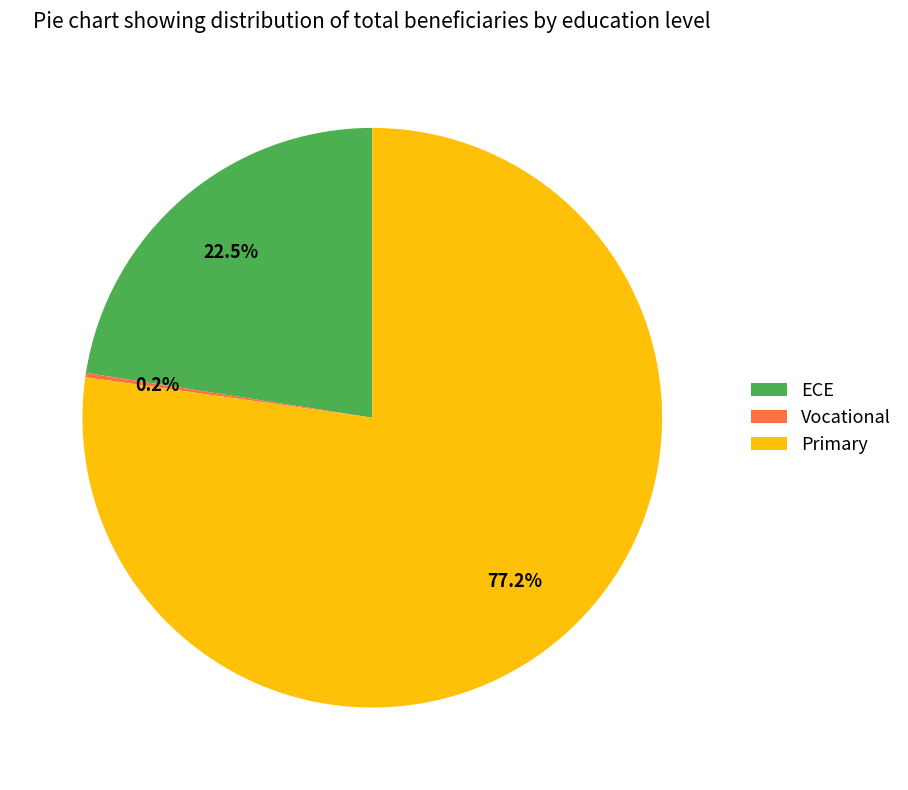

Which category has the biggest portion of the pie?

Primary